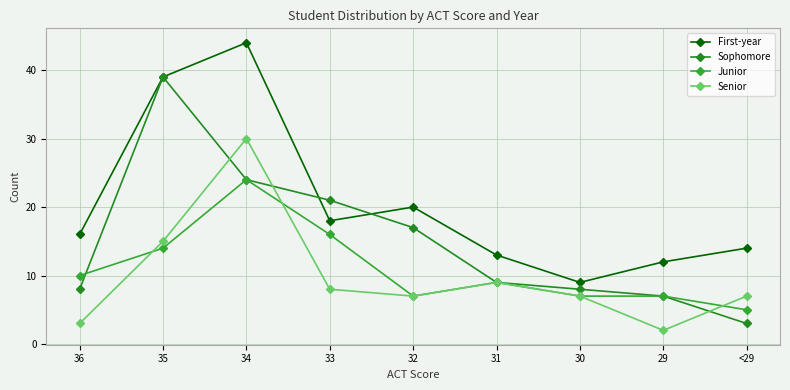

What are all the series names shown in the legend?

First-year, Sophomore, Junior, Senior